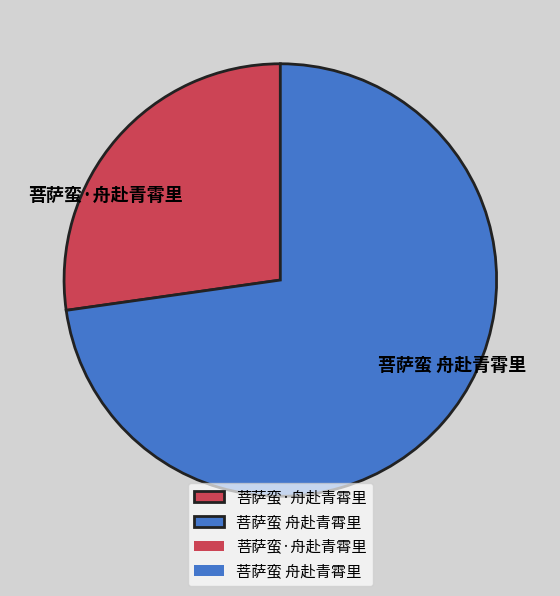

Does 菩萨蛮 舟赴青霄里 account for over 50% of the chart?

Yes